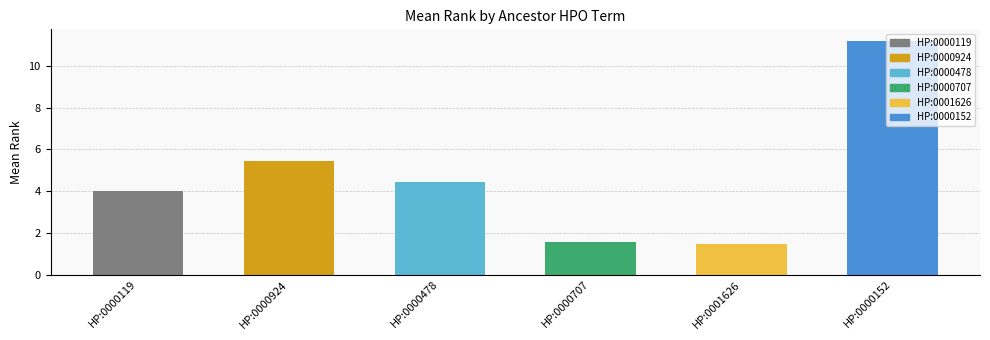

Reading left to right, transcribe all the data shown in this chart.

4.0	5.4	4.4	1.6	1.4	11.2